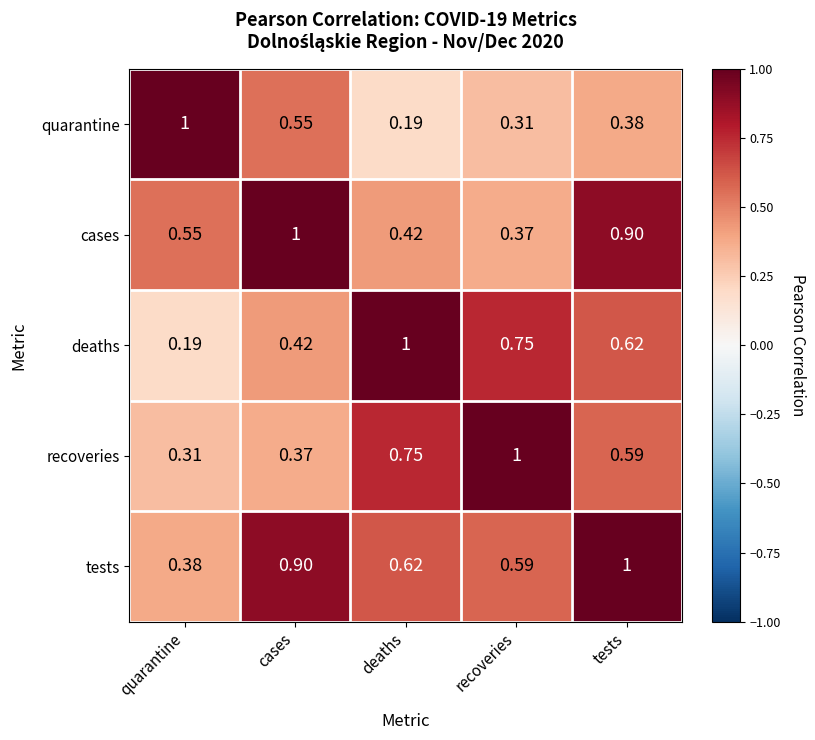

Rank the categories by quarantine value from highest to lowest.

quarantine, cases, tests, recoveries, deaths